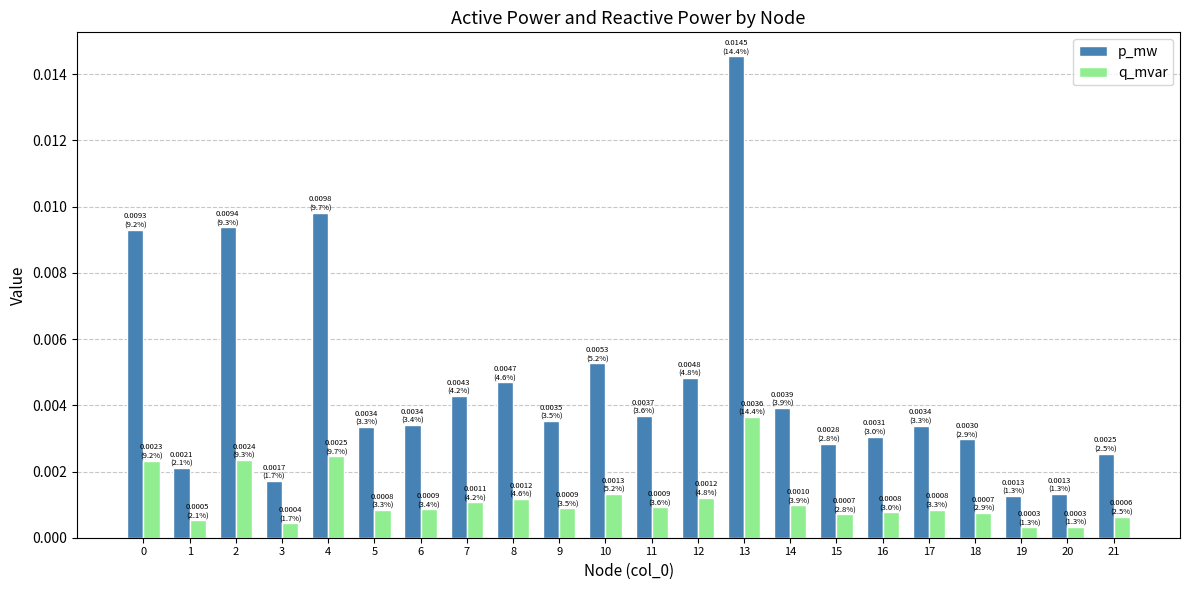

Is the value of q_mvar at 13 greater than the value of p_mw at 21?

Yes